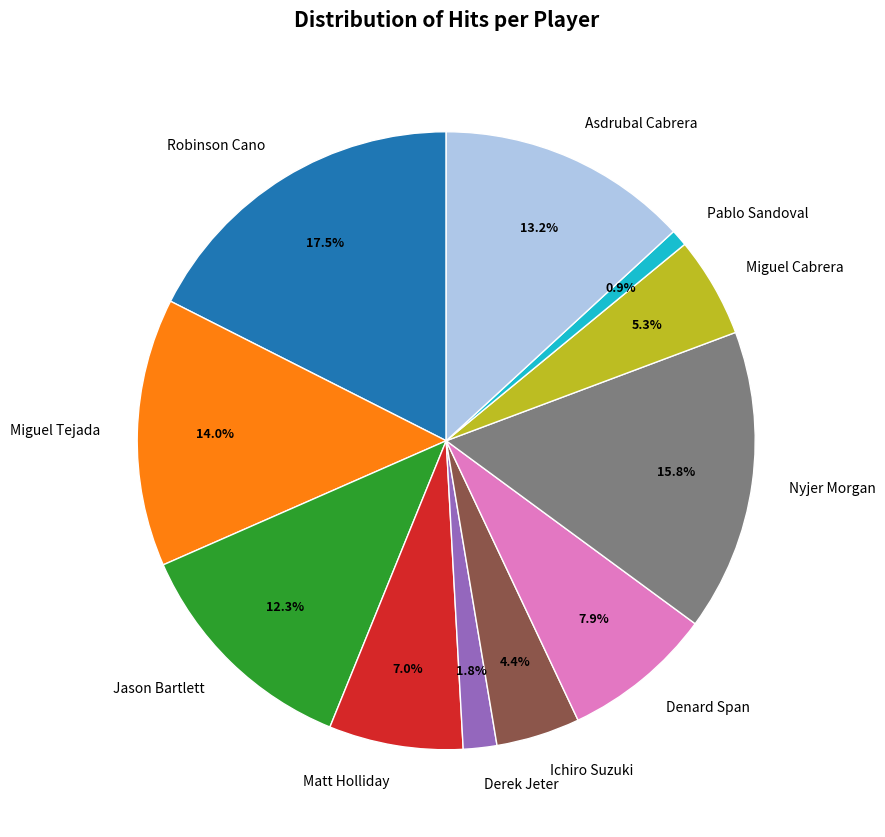

To the nearest percent, what is the combined percentage of Miguel Tejada and Matt Holliday?

21%